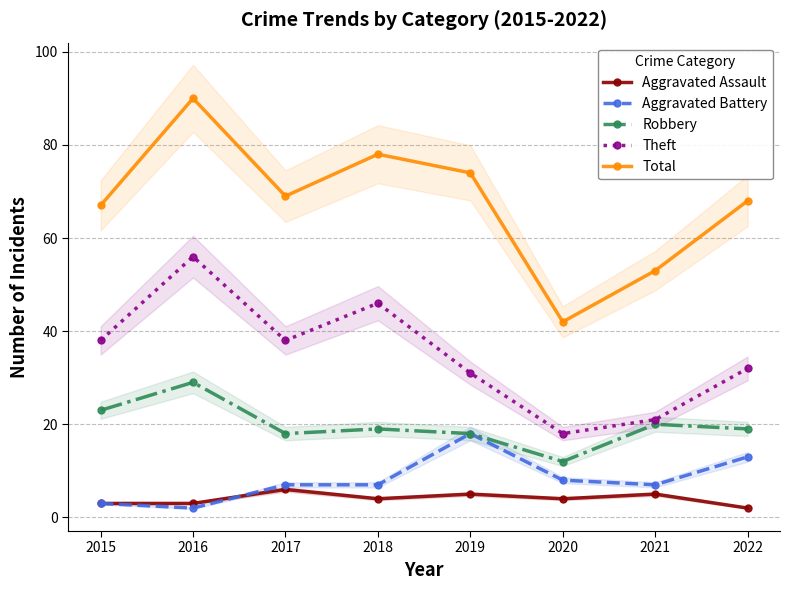

True or false: Theft and Total intersect in this chart.

False